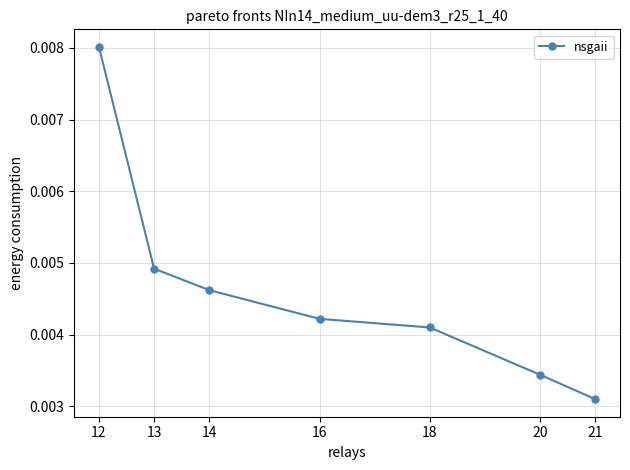

Count the values in the range 0 to 1.

7